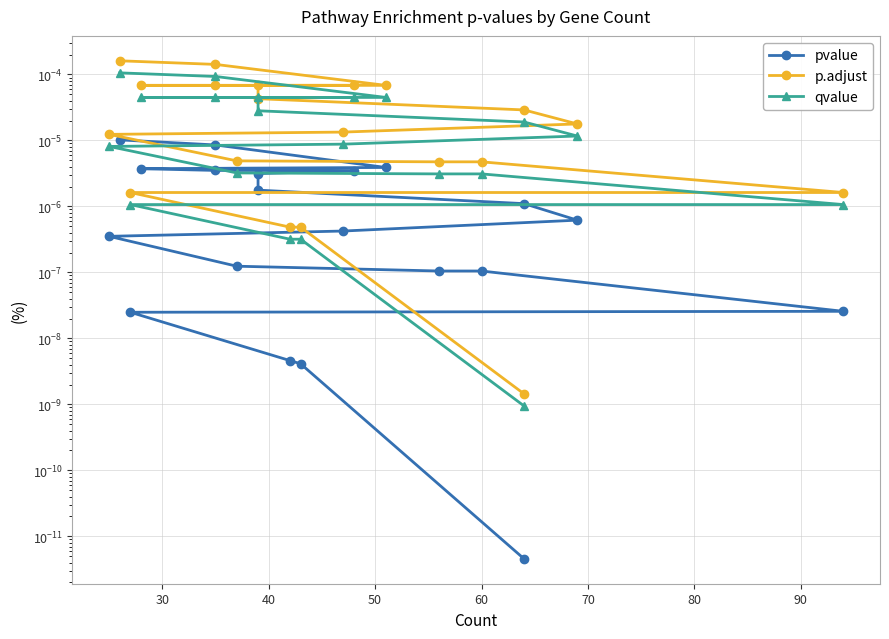

True or false: pvalue and qvalue intersect in this chart.

False